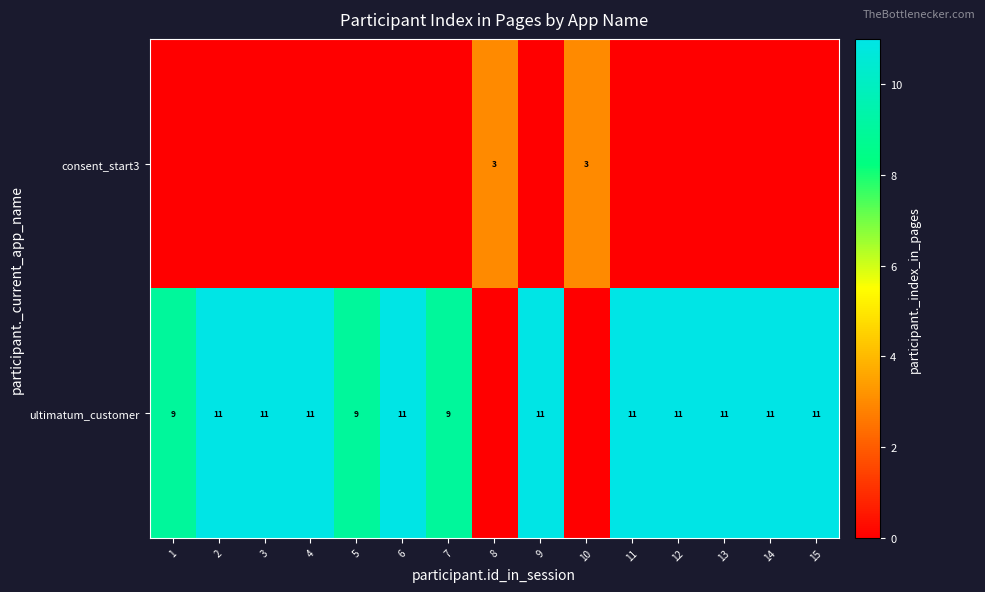

Rank the series by their maximum value, from highest to lowest.

row_1, row_0